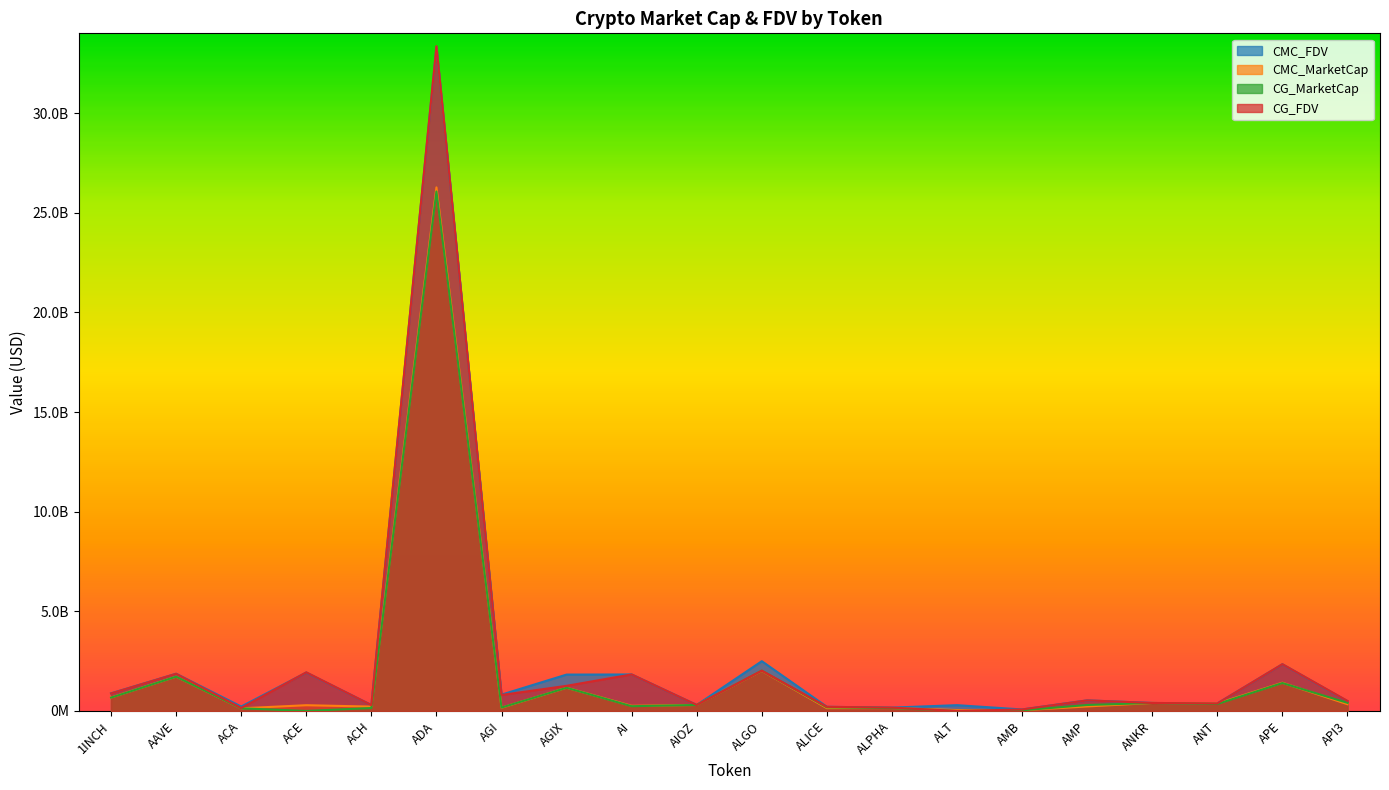

How many intersections are there between CMC_FDV and CG_FDV?

7